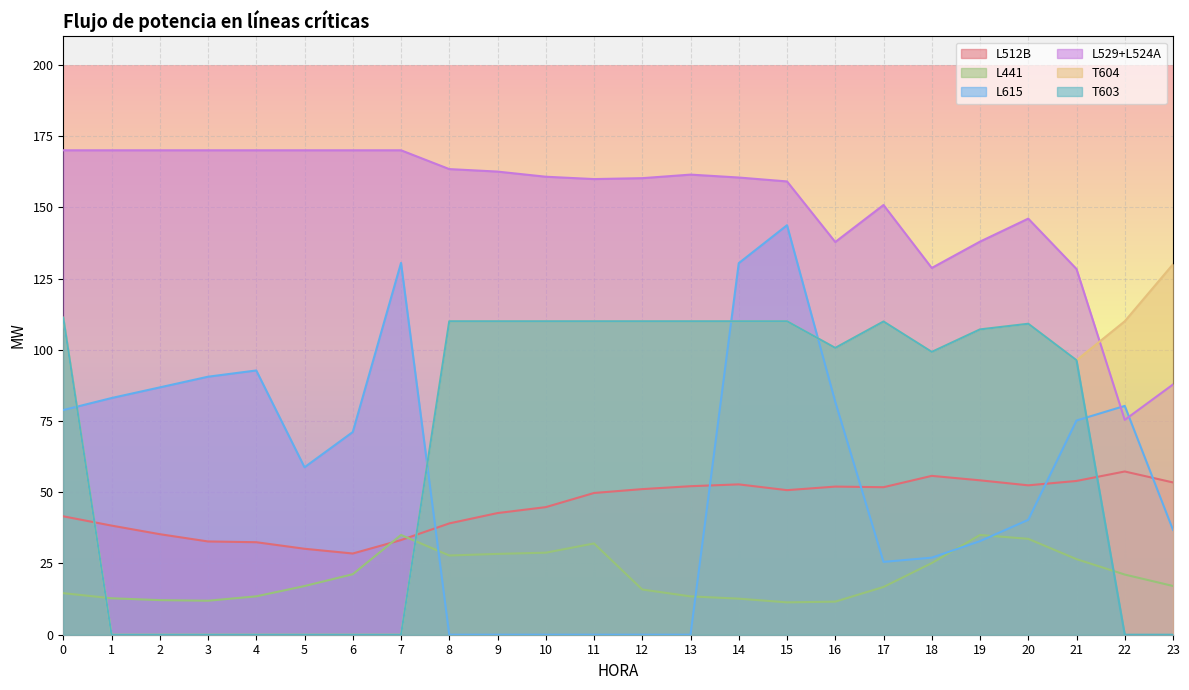

True or false: L441 has a value of 40.5 at 18.

False